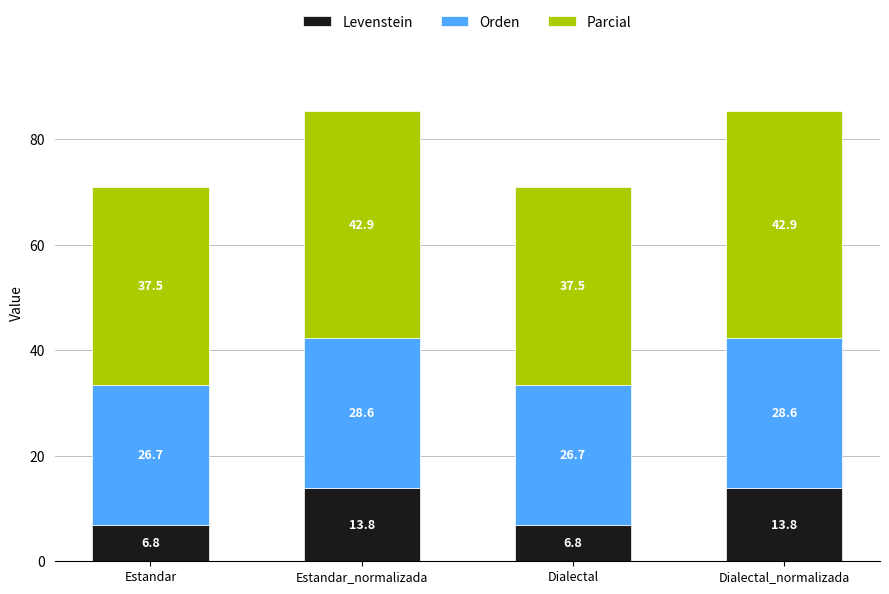

What is the difference between the maximum and minimum values in the Levenstein series?

7.0